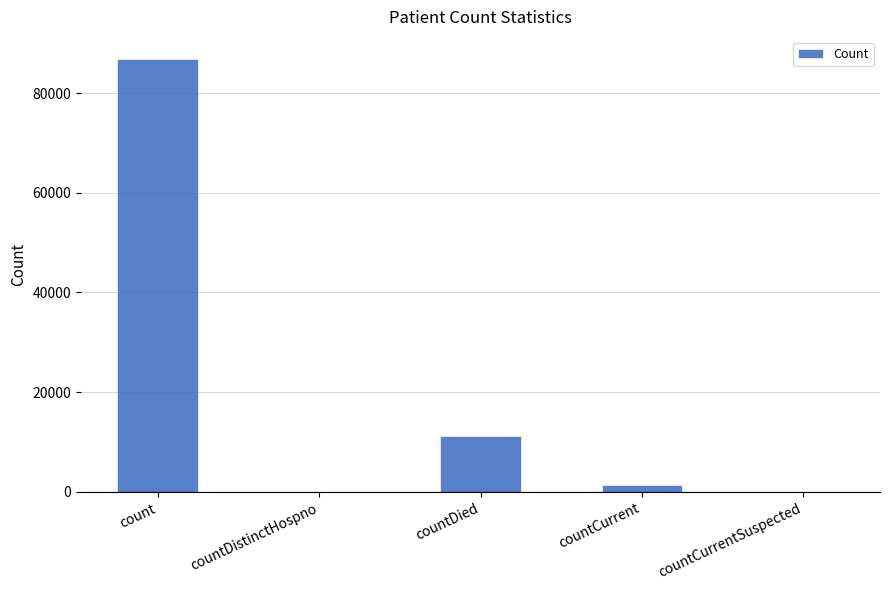

How many distinct data groups are displayed?

1